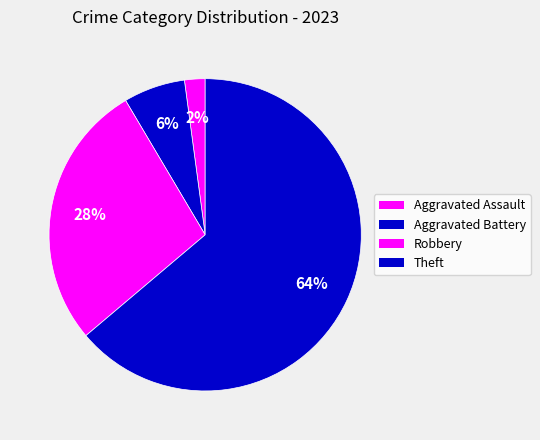

What is the ratio of the value at Theft to the value at Robbery?

2.3